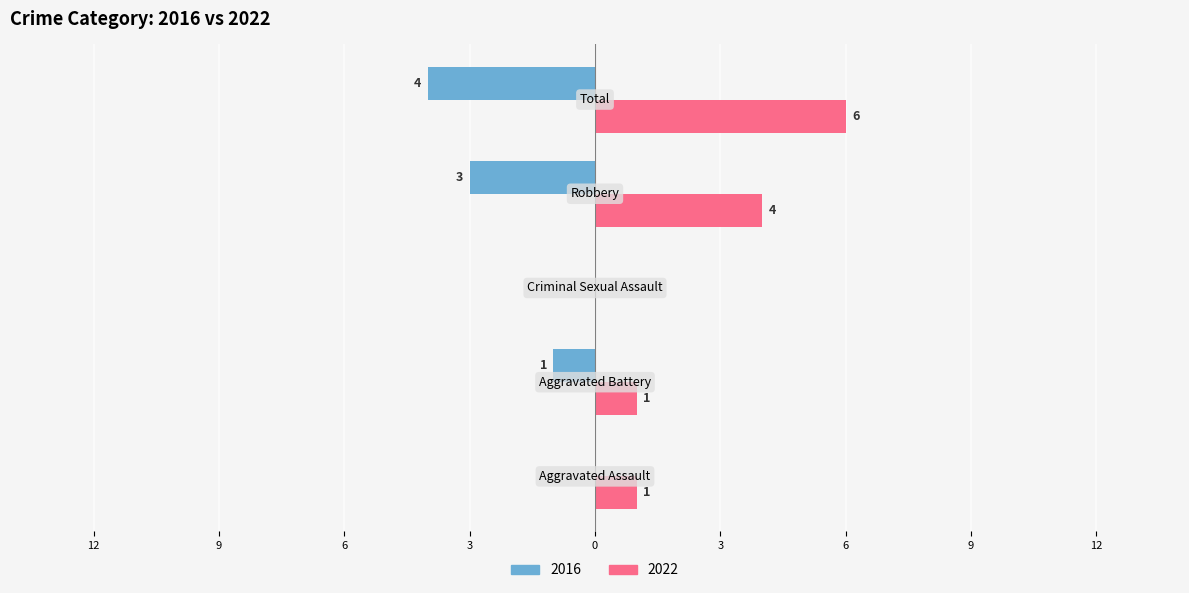

What are all the series names shown in the legend?

2016, 2022